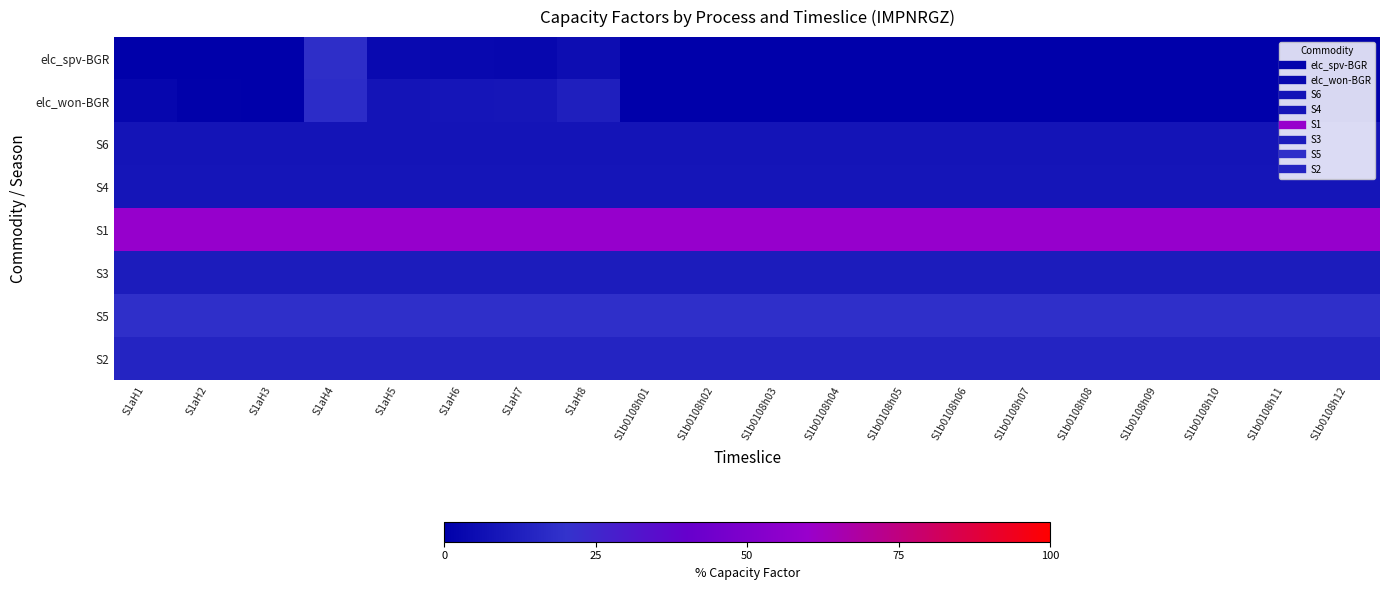

Reading left to right, list all the values displayed in this chart.

elc_spv-BGR: S1aH1=0.0	S1aH2=0.0	S1aH3=0.0	S1aH4=18.3	S1aH5=3.6	S1aH6=3.3	S1aH7=2.9	S1aH8=5.2	S1b0108h01=0.0	S1b0108h02=0.0	S1b0108h03=0.0	S1b0108h04=0.0	S1b0108h05=0.0	S1b0108h06=0.0	S1b0108h07=0.0	S1b0108h08=0.0	S1b0108h09=0.0	S1b0108h10=0.0	S1b0108h11=0.0	S1b0108h12=0.0
elc_won-BGR: S1aH1=2.4	S1aH2=0.4	S1aH3=0.4	S1aH4=17.9	S1aH5=8.0	S1aH6=8.6	S1aH7=8.8	S1aH8=12.2	S1b0108h01=0.0	S1b0108h02=0.0	S1b0108h03=0.0	S1b0108h04=0.0	S1b0108h05=0.0	S1b0108h06=0.0	S1b0108h07=0.0	S1b0108h08=0.0	S1b0108h09=0.0	S1b0108h10=0.0	S1b0108h11=0.0	S1b0108h12=0.0
S6: S1aH1=8.2	S1aH2=8.2	S1aH3=8.2	S1aH4=8.2	S1aH5=8.2	S1aH6=8.2	S1aH7=8.2	S1aH8=8.2	S1b0108h01=8.2	S1b0108h02=8.2	S1b0108h03=8.2	S1b0108h04=8.2	S1b0108h05=8.2	S1b0108h06=8.2	S1b0108h07=8.2	S1b0108h08=8.2	S1b0108h09=8.2	S1b0108h10=8.2	S1b0108h11=8.2	S1b0108h12=8.2
S4: S1aH1=8.6	S1aH2=8.6	S1aH3=8.6	S1aH4=8.6	S1aH5=8.6	S1aH6=8.6	S1aH7=8.6	S1aH8=8.6	S1b0108h01=8.6	S1b0108h02=8.6	S1b0108h03=8.6	S1b0108h04=8.6	S1b0108h05=8.6	S1b0108h06=8.6	S1b0108h07=8.6	S1b0108h08=8.6	S1b0108h09=8.6	S1b0108h10=8.6	S1b0108h11=8.6	S1b0108h12=8.6
S1: S1aH1=59.1	S1aH2=59.1	S1aH3=59.1	S1aH4=59.1	S1aH5=59.1	S1aH6=59.1	S1aH7=59.1	S1aH8=59.1	S1b0108h01=59.1	S1b0108h02=59.1	S1b0108h03=59.1	S1b0108h04=59.1	S1b0108h05=59.1	S1b0108h06=59.1	S1b0108h07=59.1	S1b0108h08=59.1	S1b0108h09=59.1	S1b0108h10=59.1	S1b0108h11=59.1	S1b0108h12=59.1
S3: S1aH1=11.2	S1aH2=11.2	S1aH3=11.2	S1aH4=11.2	S1aH5=11.2	S1aH6=11.2	S1aH7=11.2	S1aH8=11.2	S1b0108h01=11.2	S1b0108h02=11.2	S1b0108h03=11.2	S1b0108h04=11.2	S1b0108h05=11.2	S1b0108h06=11.2	S1b0108h07=11.2	S1b0108h08=11.2	S1b0108h09=11.2	S1b0108h10=11.2	S1b0108h11=11.2	S1b0108h12=11.2
S5: S1aH1=18.6	S1aH2=18.6	S1aH3=18.6	S1aH4=18.6	S1aH5=18.6	S1aH6=18.6	S1aH7=18.6	S1aH8=18.6	S1b0108h01=18.6	S1b0108h02=18.6	S1b0108h03=18.6	S1b0108h04=18.6	S1b0108h05=18.6	S1b0108h06=18.6	S1b0108h07=18.6	S1b0108h08=18.6	S1b0108h09=18.6	S1b0108h10=18.6	S1b0108h11=18.6	S1b0108h12=18.6
S2: S1aH1=14.3	S1aH2=14.3	S1aH3=14.3	S1aH4=14.3	S1aH5=14.3	S1aH6=14.3	S1aH7=14.3	S1aH8=14.3	S1b0108h01=14.3	S1b0108h02=14.3	S1b0108h03=14.3	S1b0108h04=14.3	S1b0108h05=14.3	S1b0108h06=14.3	S1b0108h07=14.3	S1b0108h08=14.3	S1b0108h09=14.3	S1b0108h10=14.3	S1b0108h11=14.3	S1b0108h12=14.3